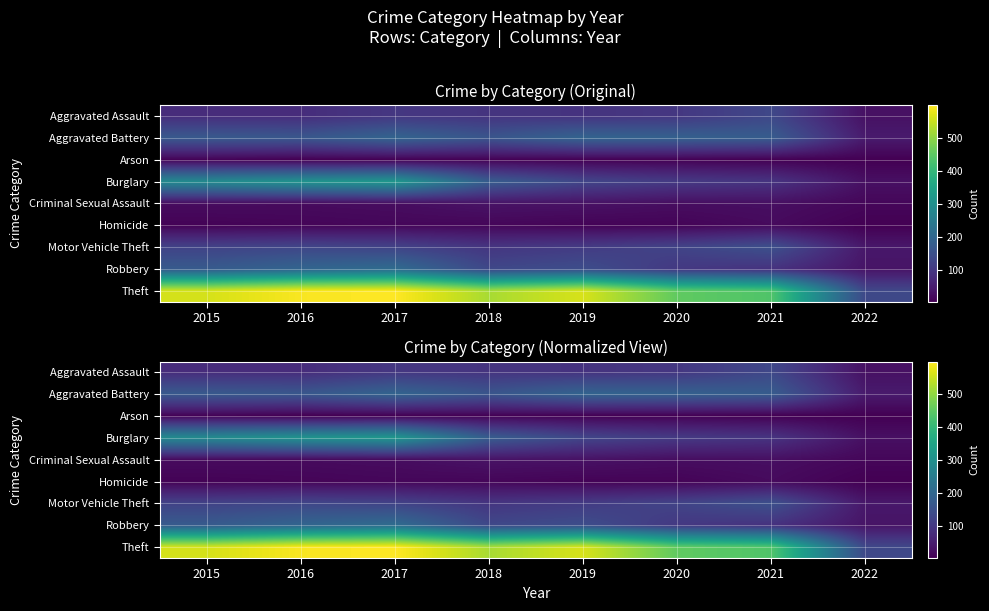

The value of Robbery at 2016 is 196. True or false?

True